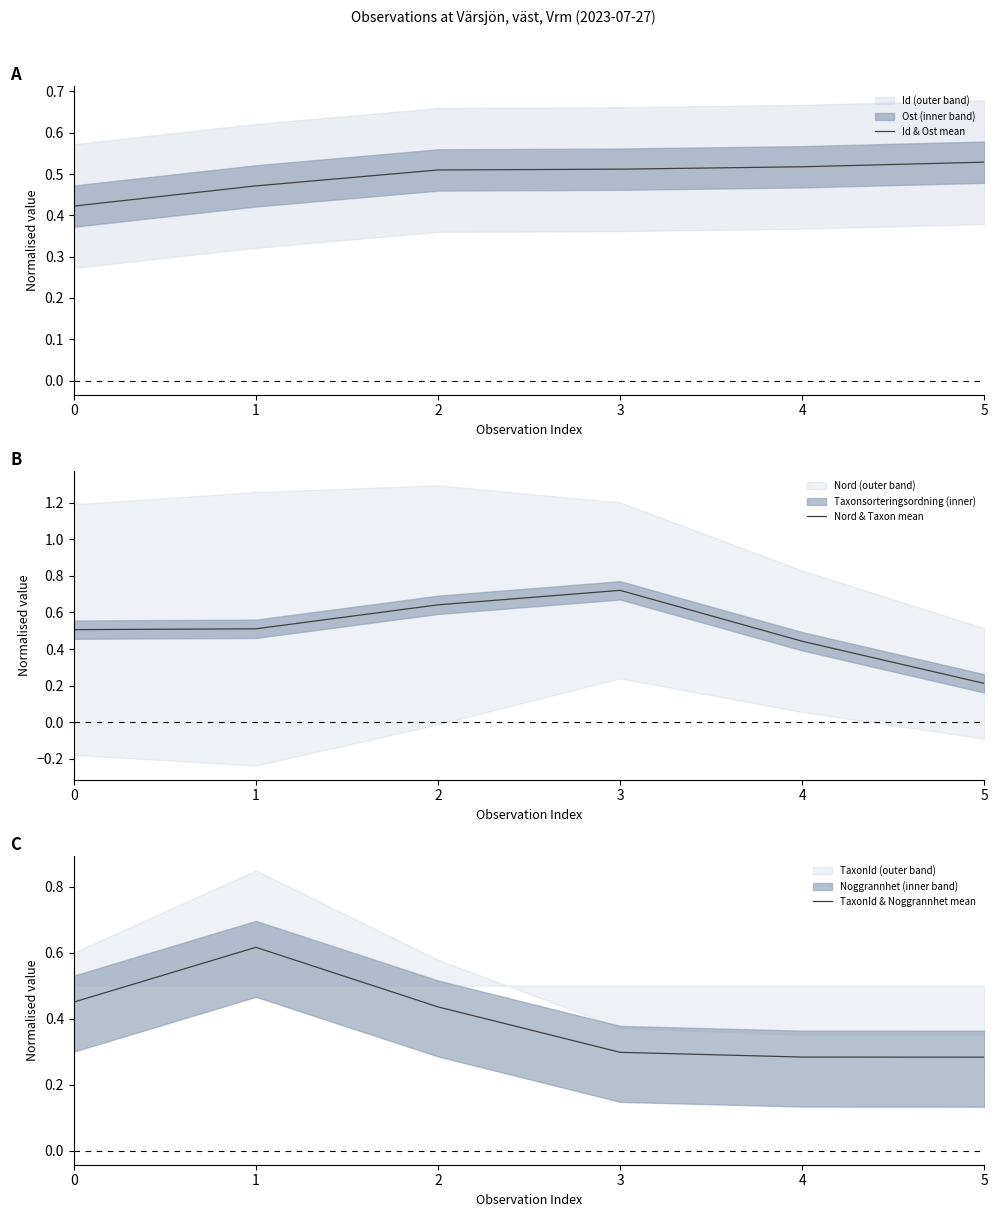

How many lines are shown in the chart?

3